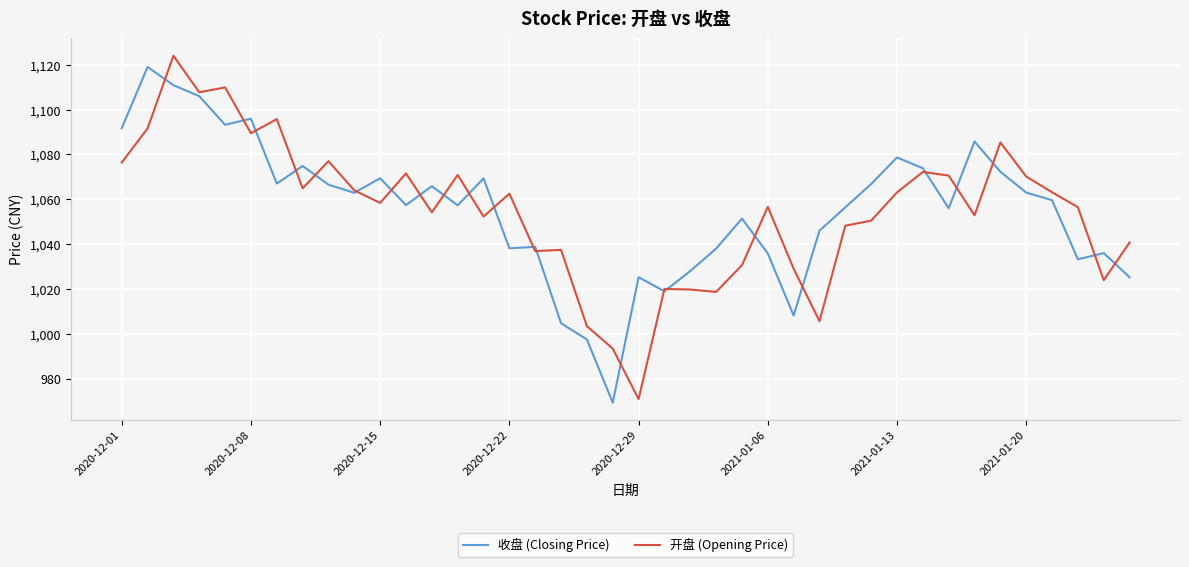

Rank the series by their maximum value, from lowest to highest.

收盘 (Closing Price), 开盘 (Opening Price)